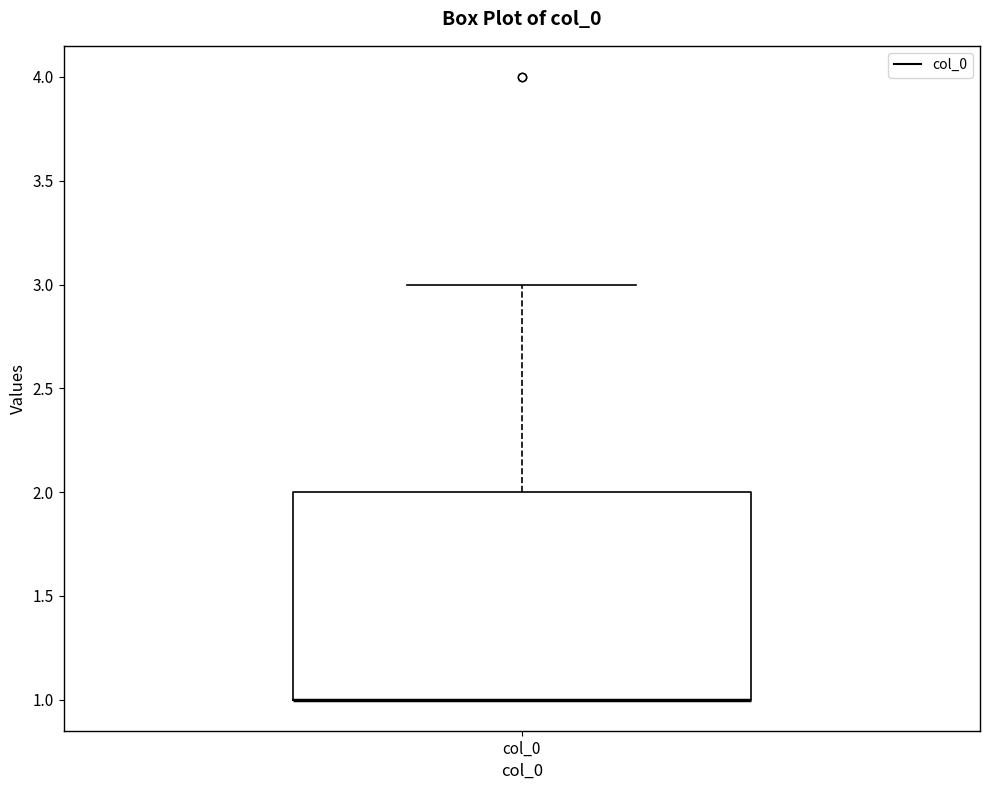

Where is the lower edge of the box for col_0 on the y-axis? The values are not printed on the chart, so give them approximately, as read against the axis.

1